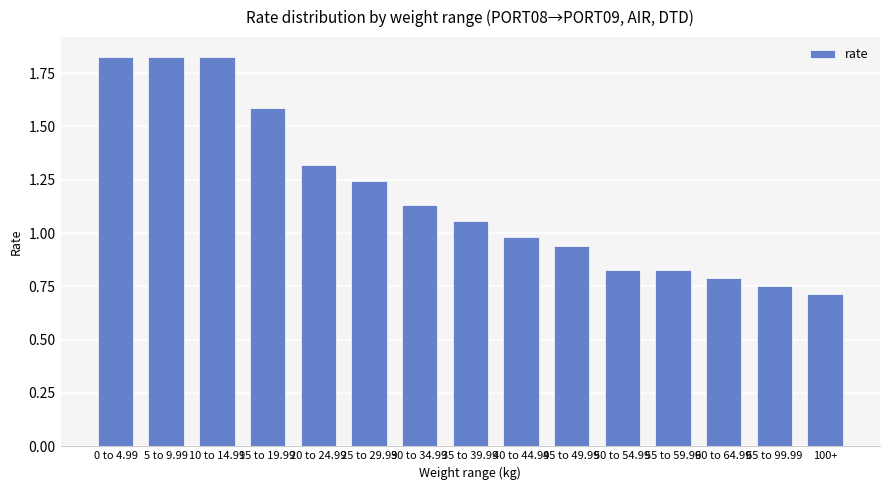

What is the sum of the values at 0 to 4.99 and 10 to 14.99?

3.7